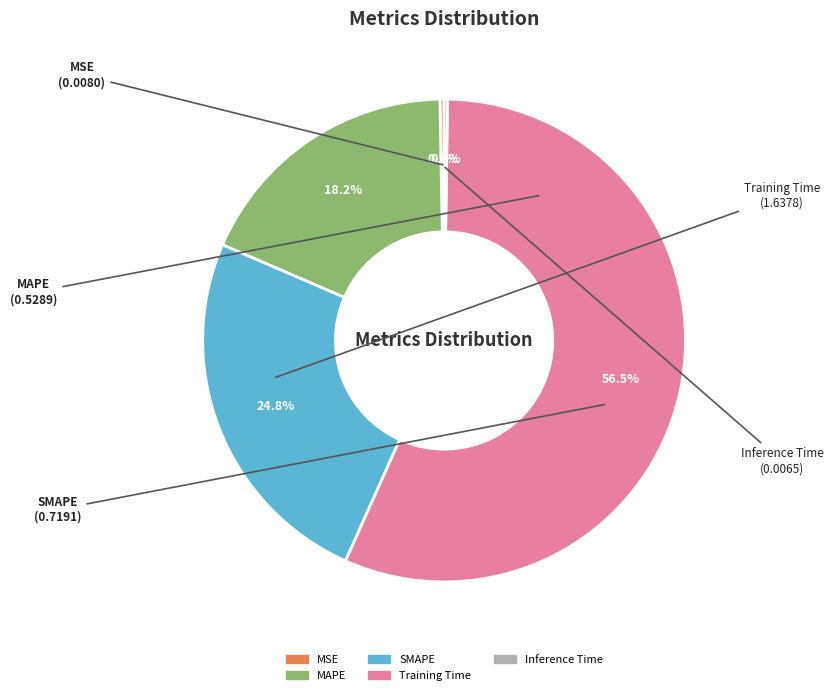

Which slice is the largest?

Training Time